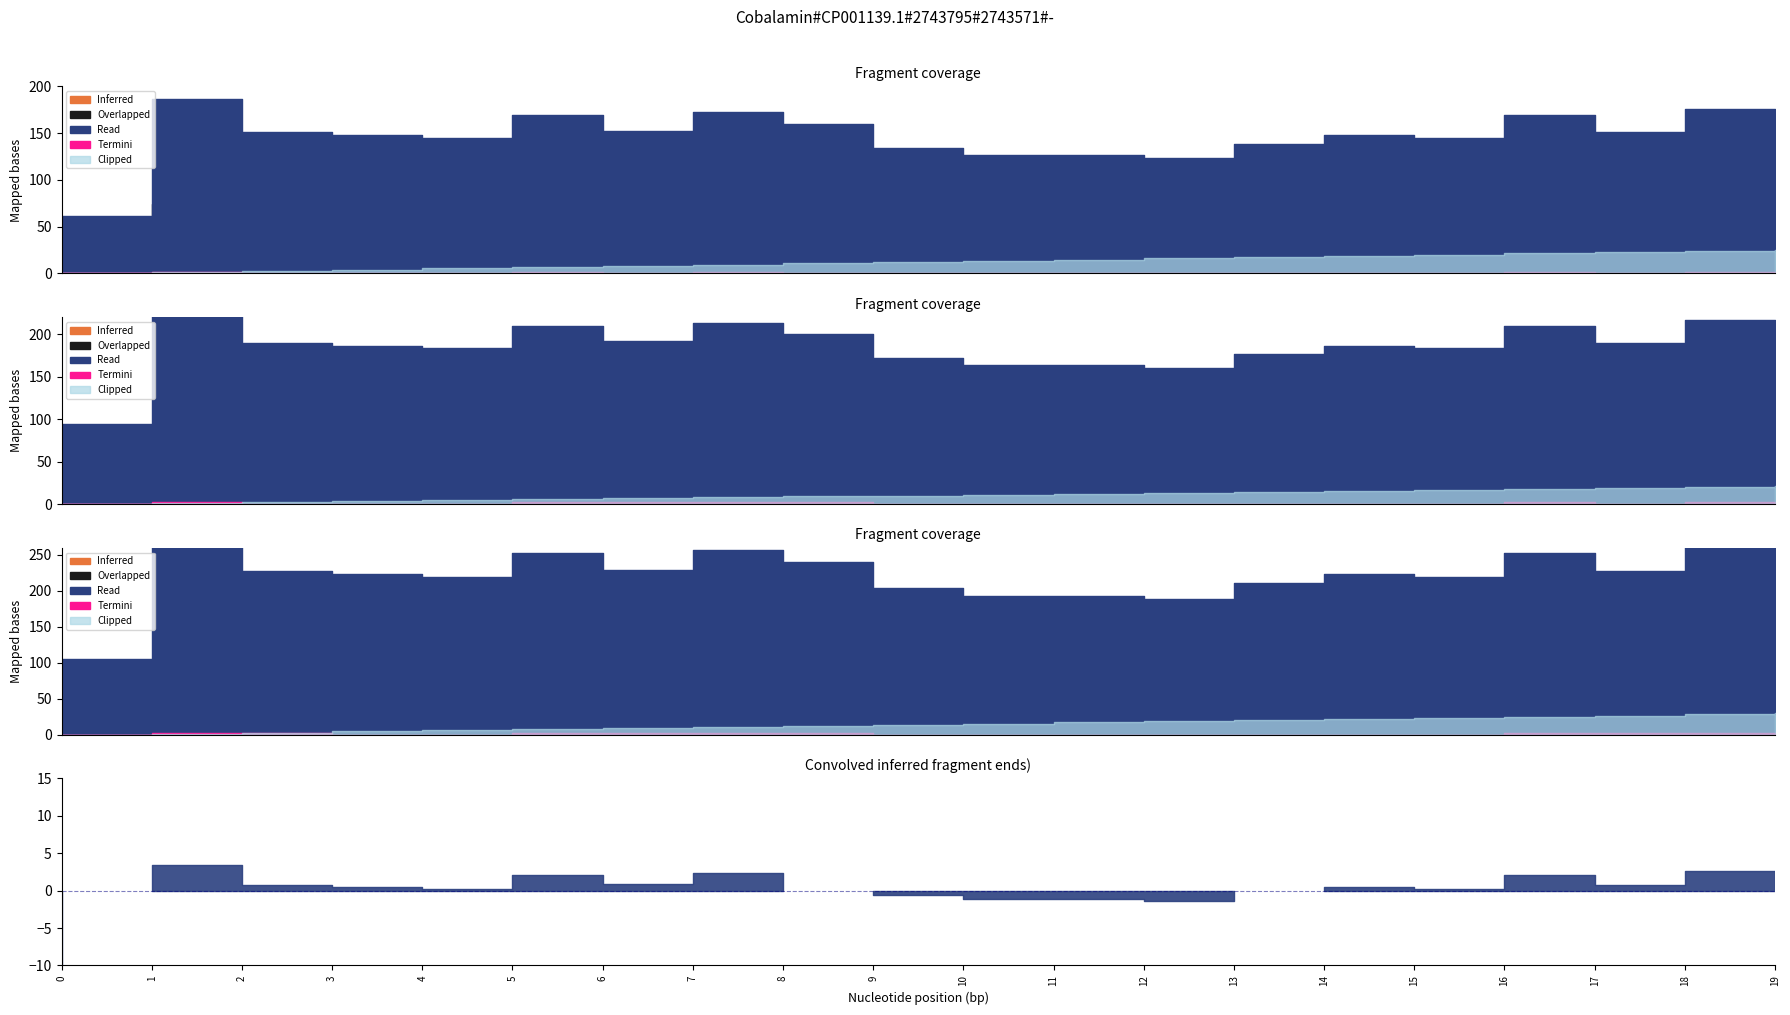

True or false: col_36 and col_9 cross at least once.

False